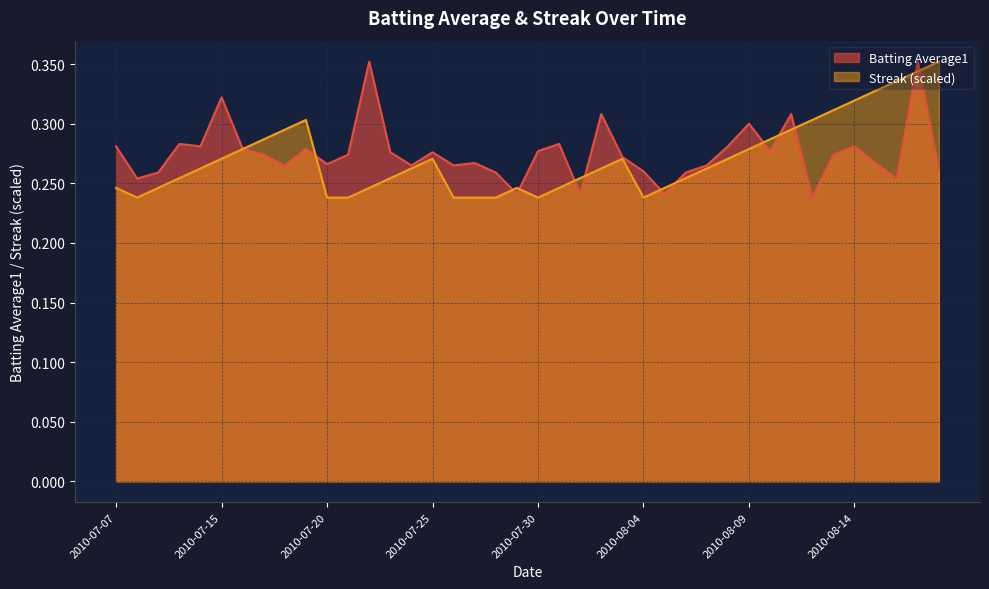

True or false: Batting Average1 has a value of 0.3 at 2010-08-16.

True